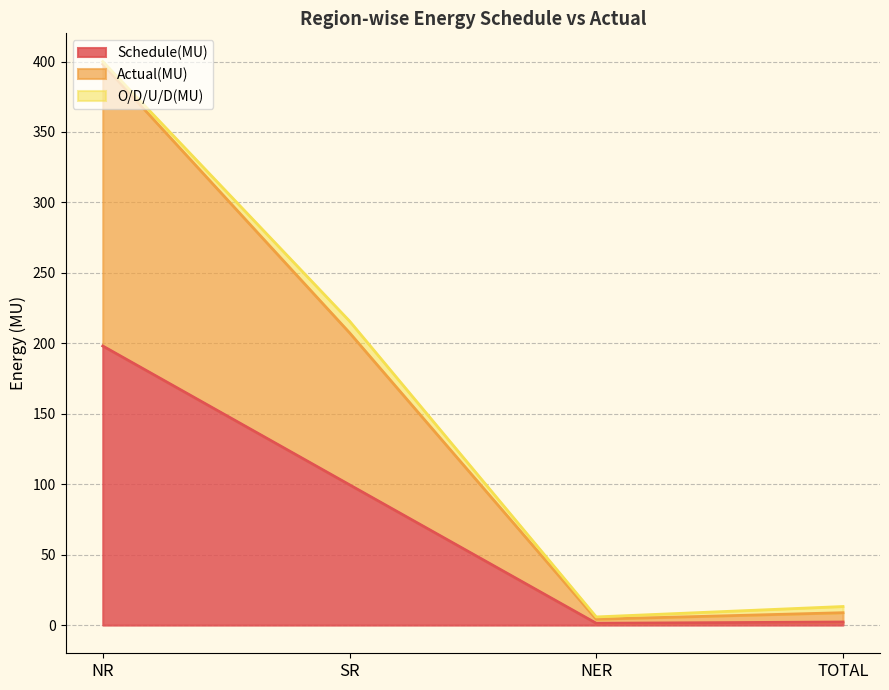

What are all the series names shown in the legend?

Schedule(MU), Actual(MU), O/D/U/D(MU)